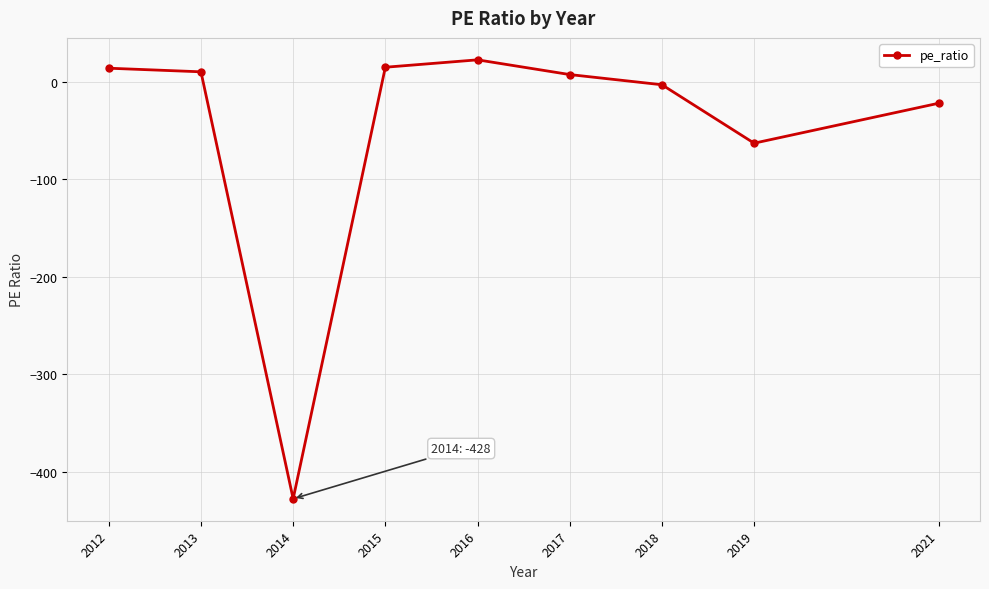

What is the maximum value shown in the chart?

22.8